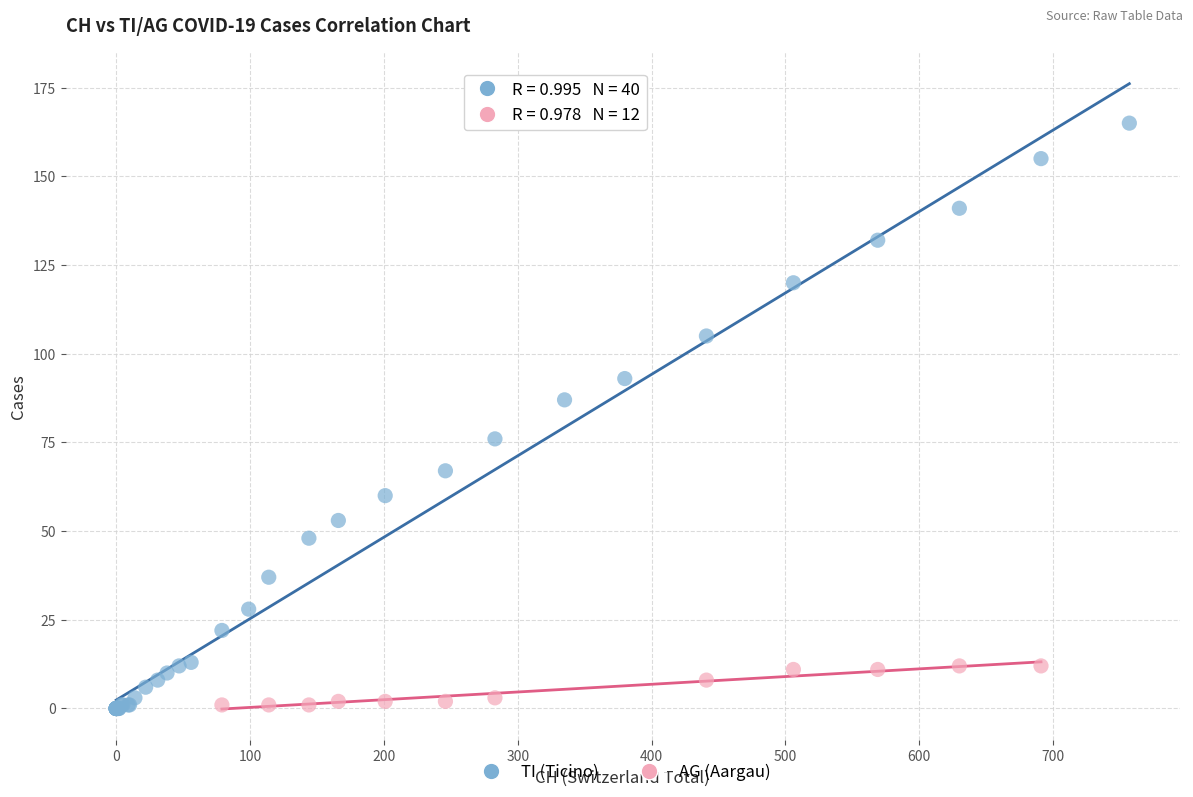

Which series contains the highest Y value?

TI (Ticino)